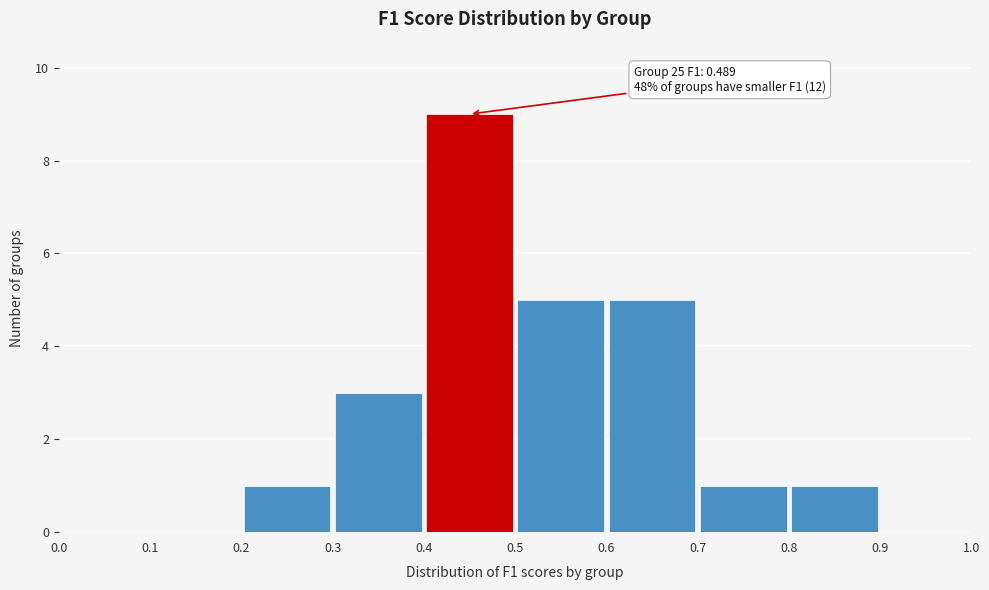

Which range on the x-axis has the tallest bar?

0.4 to 0.5